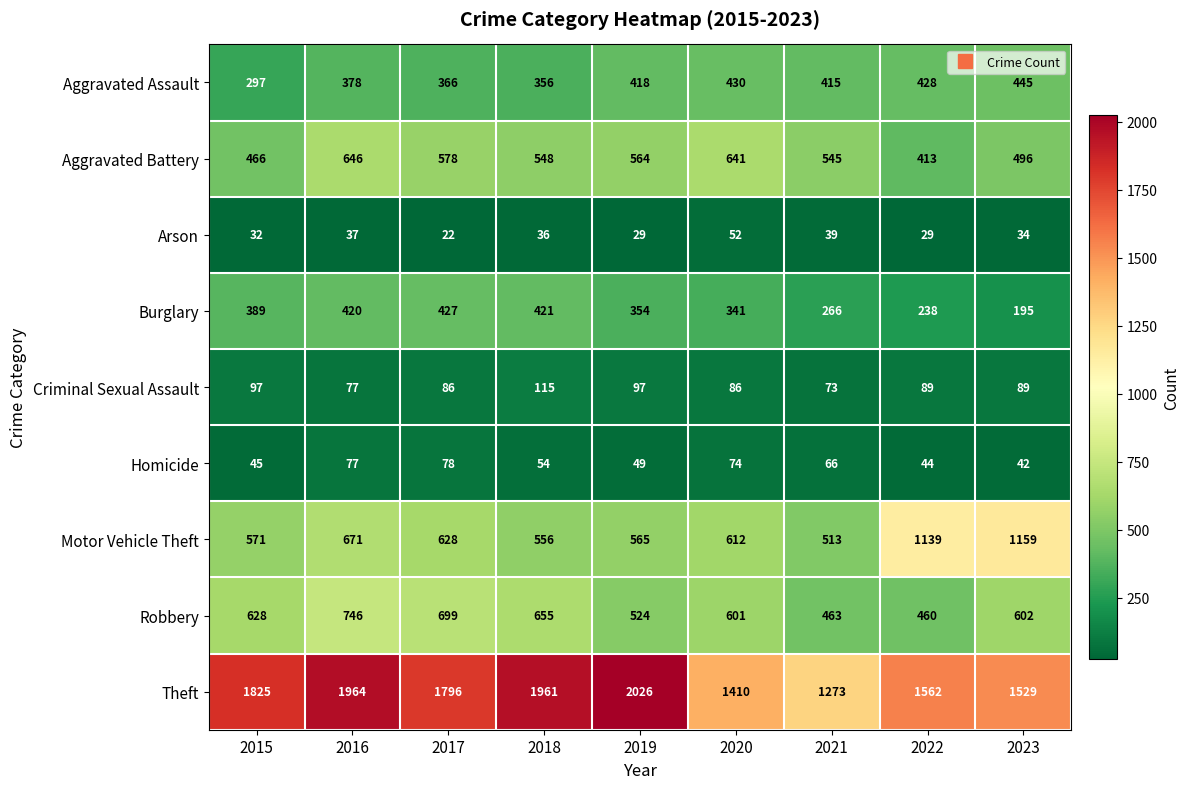

Which series has the largest total across all categories?

Theft